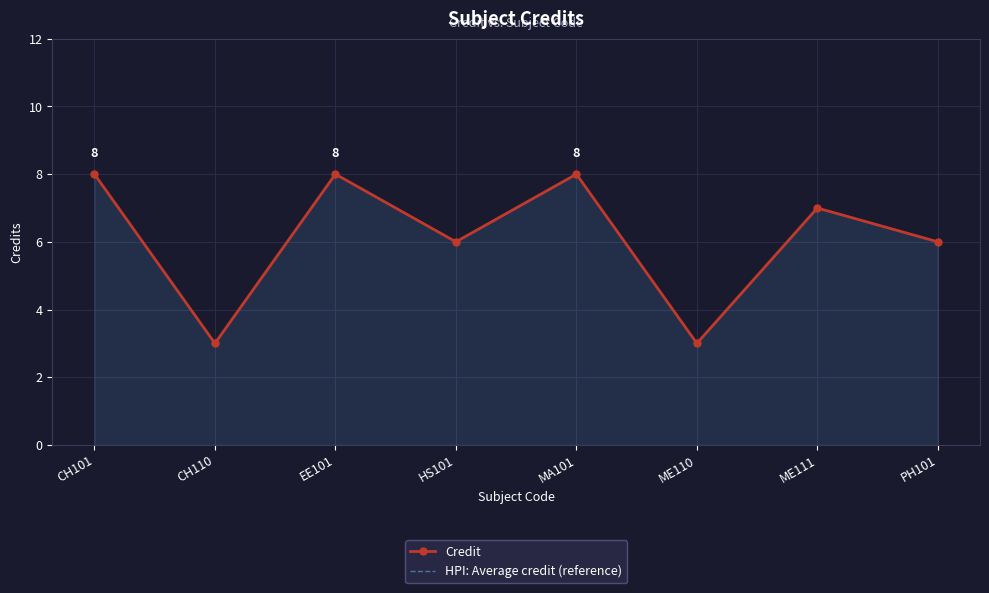

Is the value of HPI: Average credit (reference) at PH101 greater than the value of Credit at ME110?

Yes